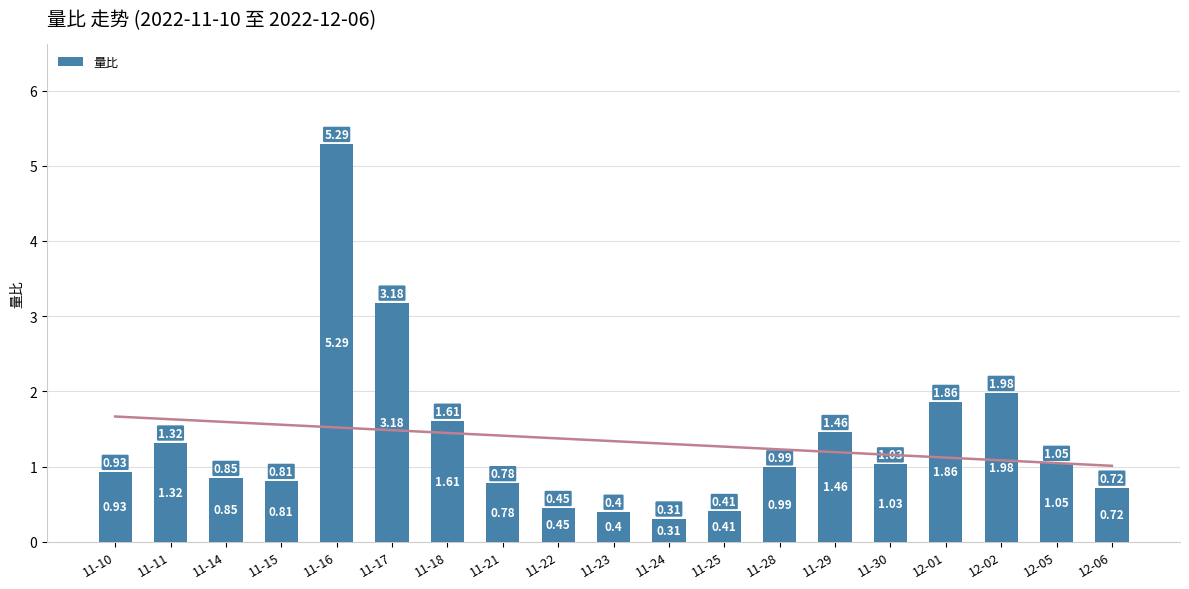

What is the greatest value displayed?

5.3